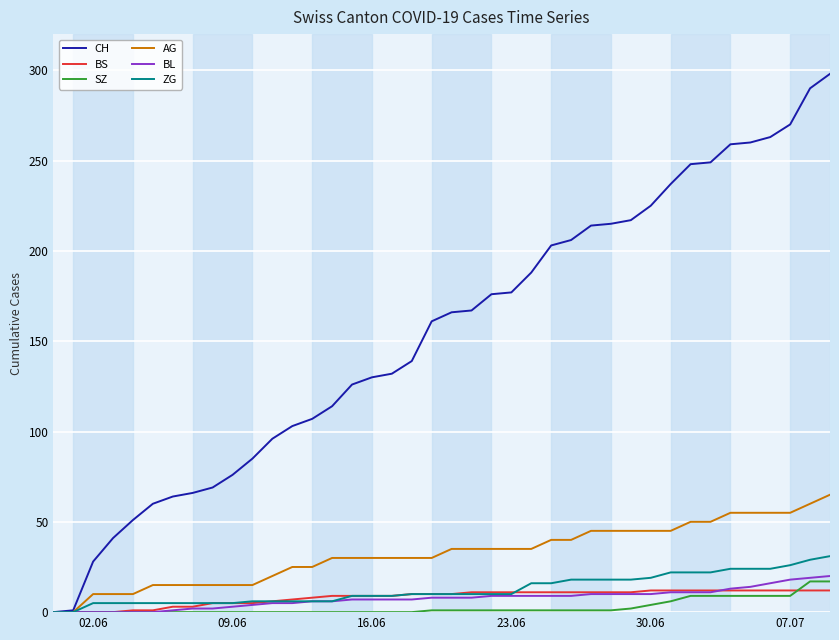

Which series has the widest spread of values?

CH